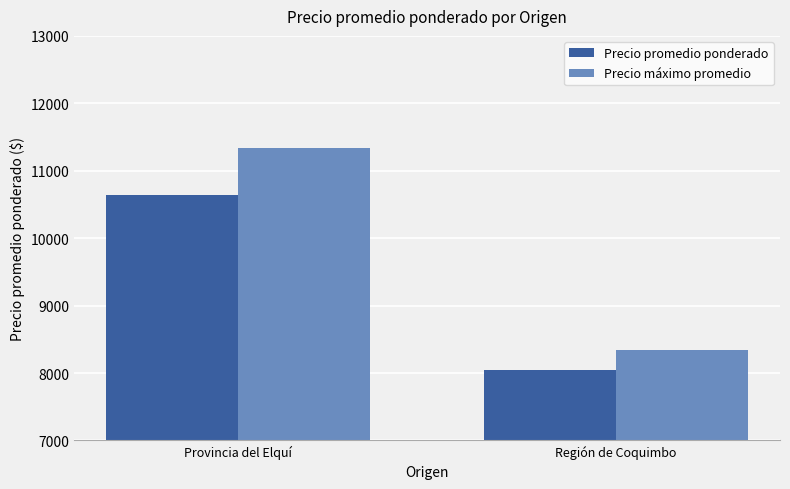

What is the sum of the Precio promedio ponderado values at Región de Coquimbo and Provincia del Elquí?

18678